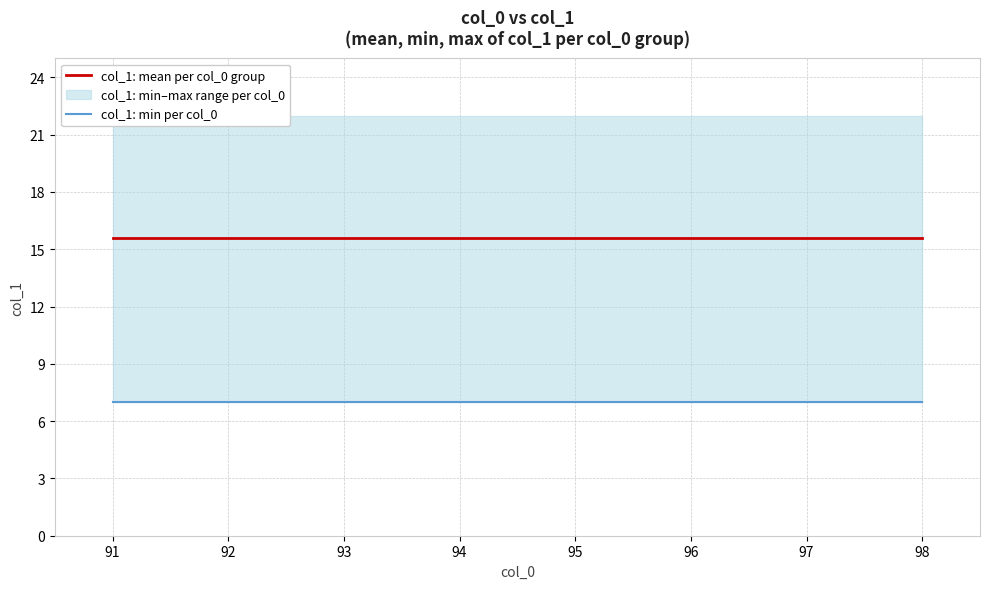

Is this an area chart (filled region under the line)?

No